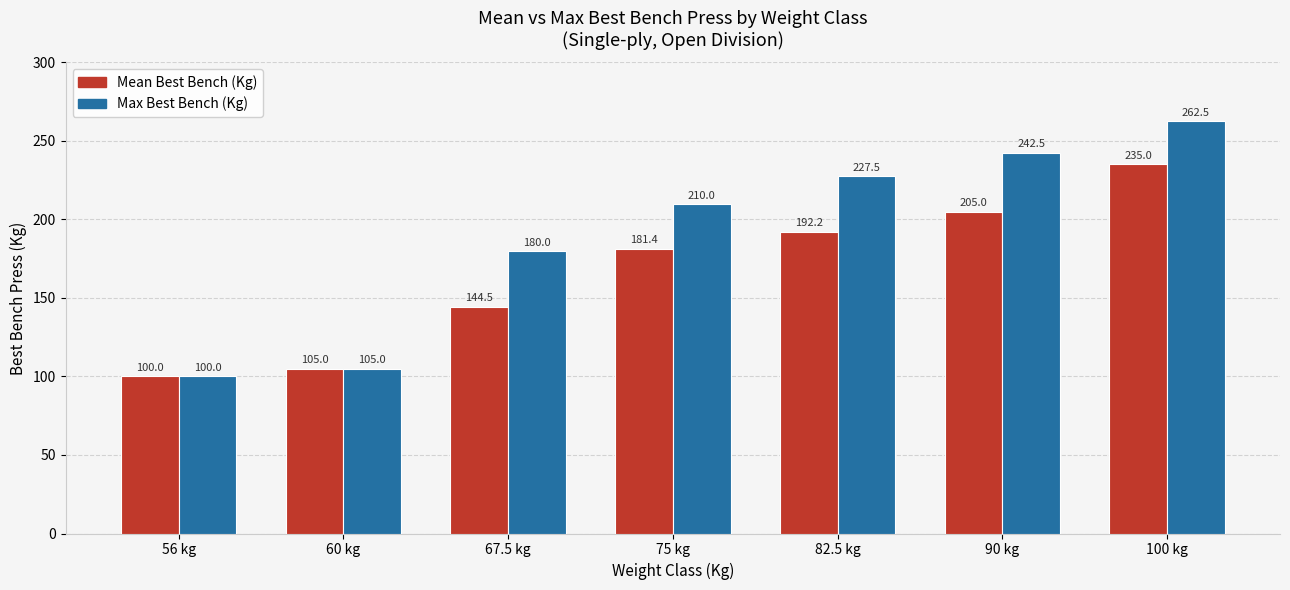

What is the highest value of the Max Best Bench (Kg) series?

262.5